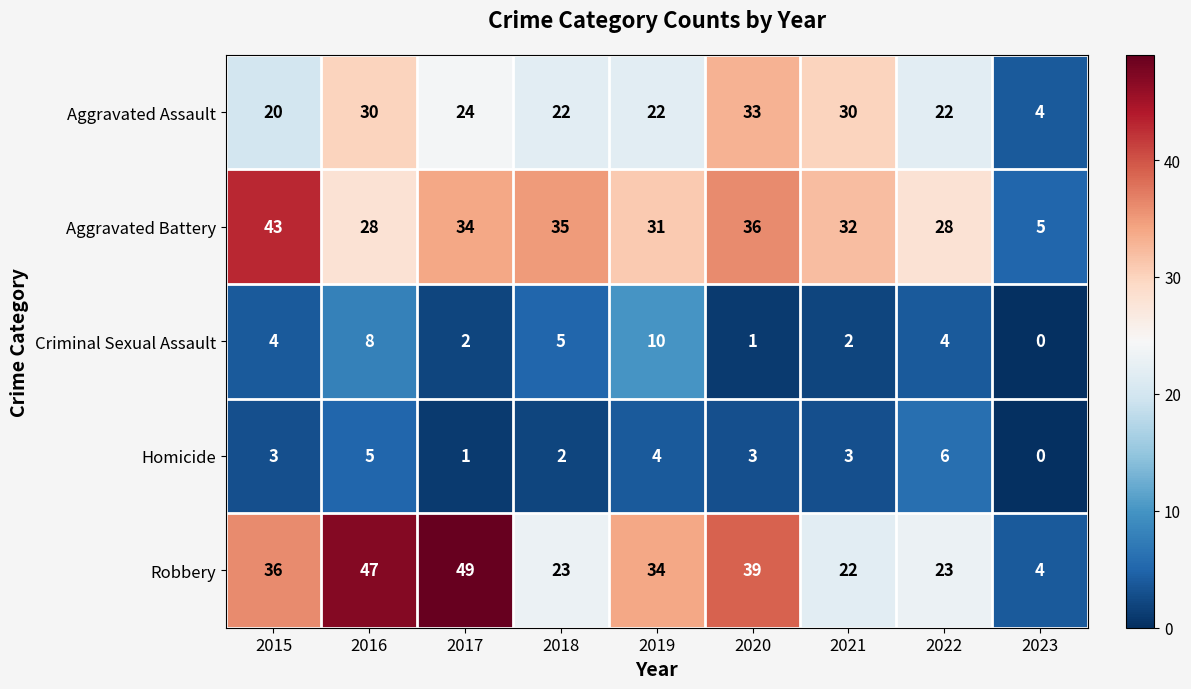

At which category is the sum across all series the highest?

2016